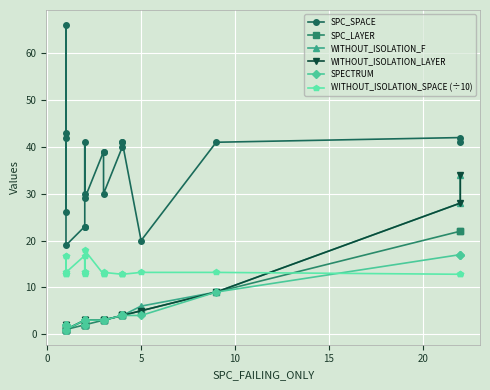

Which series has the widest spread of values?

SPC_SPACE